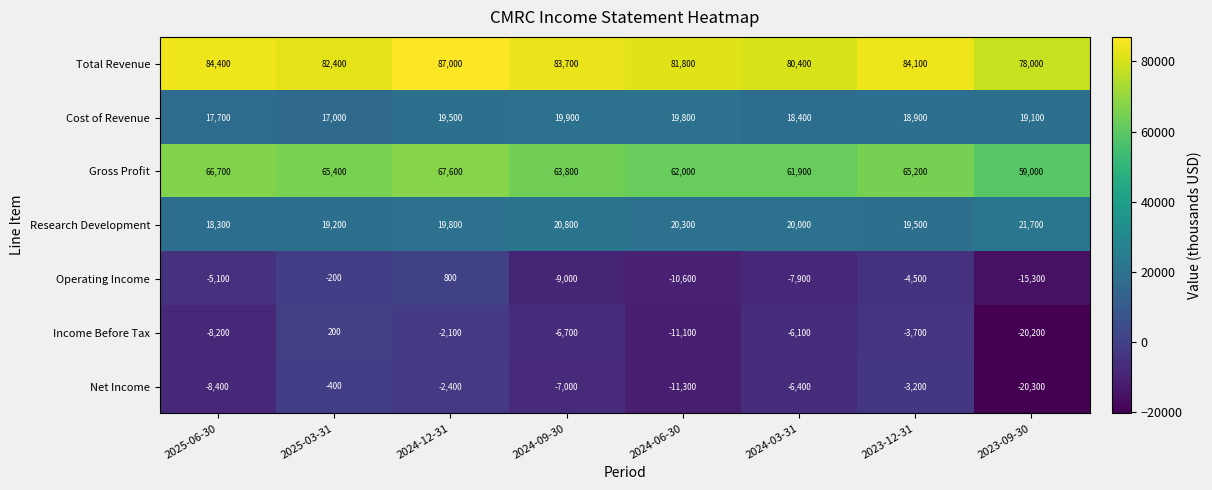

At which label does Net Income reach its minimum?

2023-09-30